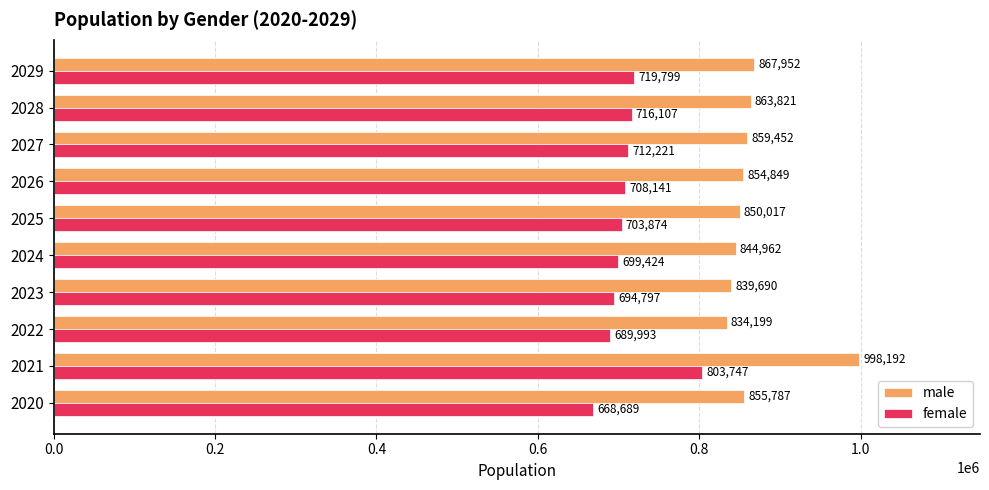

Which series has the largest total across all categories?

male